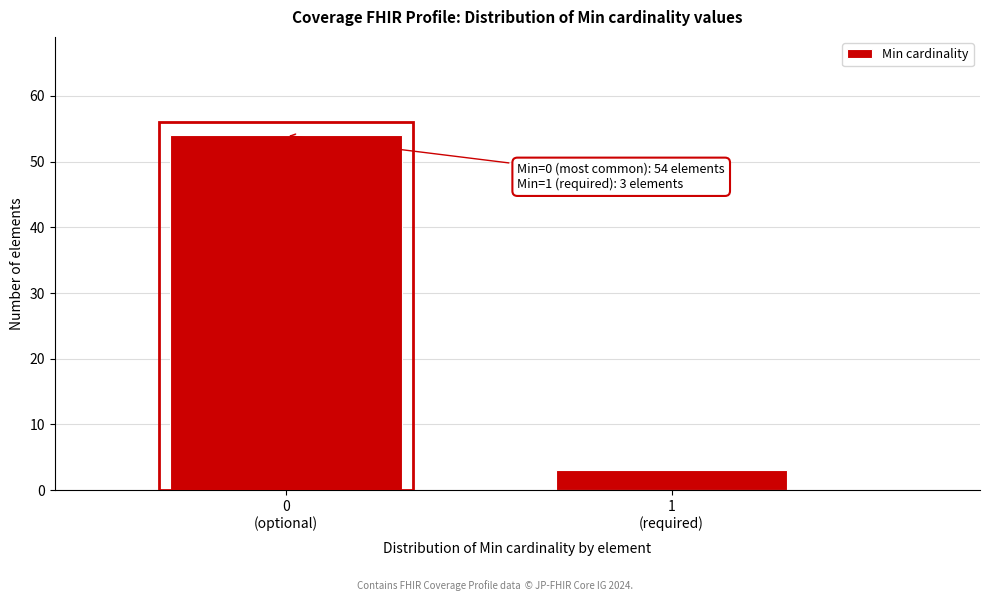

Reading right to left, transcribe all the data shown in this chart.

3	54